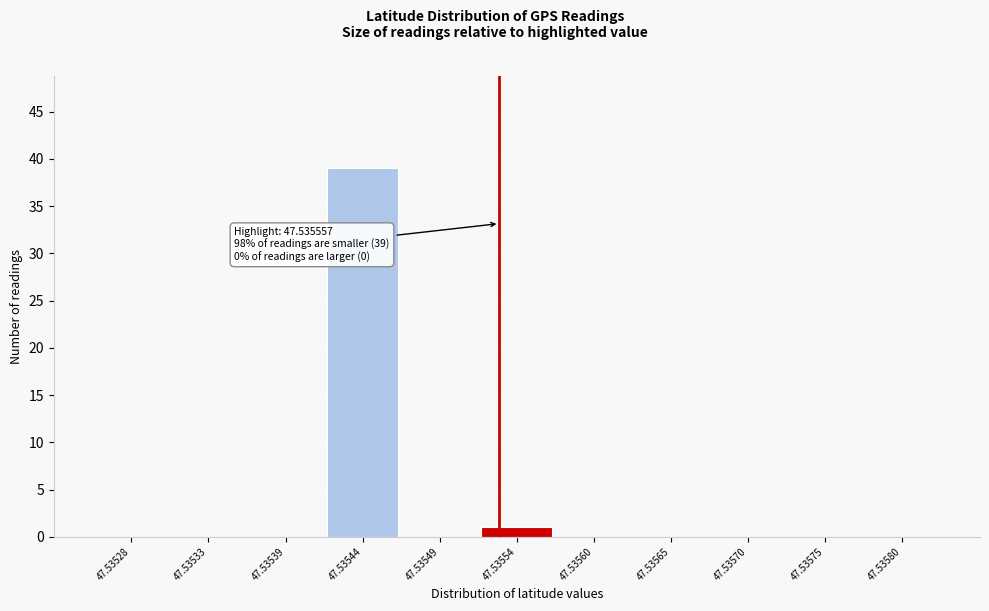

Reading right to left, what are all the values shown in this chart?

47.53580=0	47.53575=0	47.53570=0	47.53565=0	47.53560=0	47.53554=1	47.53549=0	47.53544=39	47.53539=0	47.53533=0	47.53528=0